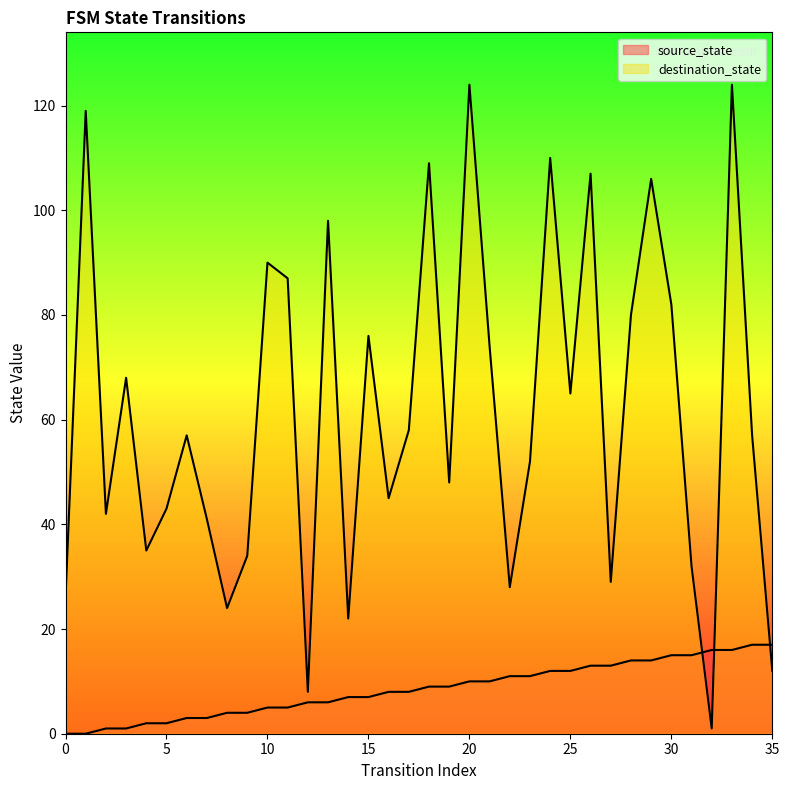

What is the approximate value of source_state at 18?

9